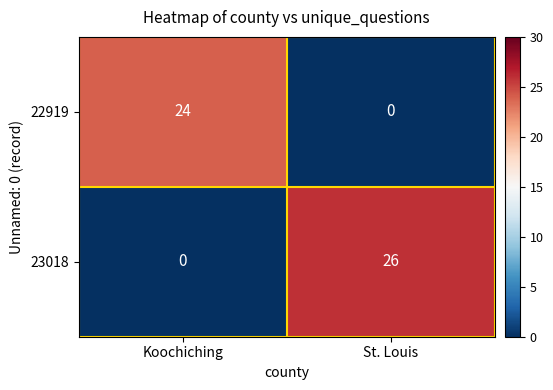

The value of 22919 at St. Louis is 0. True or false?

True